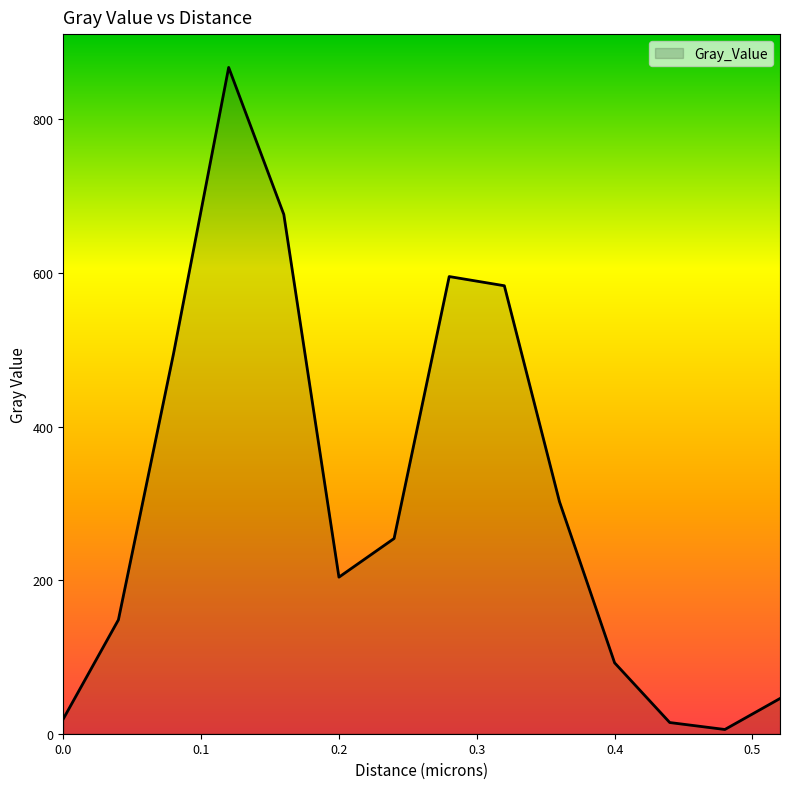

What is the smallest value displayed?

5.5